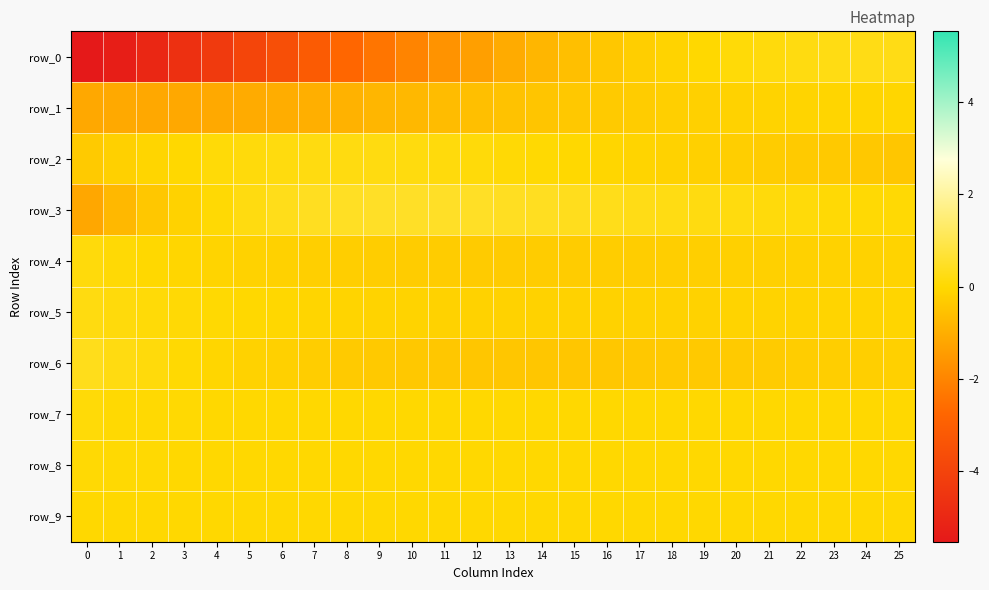

What is the difference between the highest and lowest values at 4?

4.4